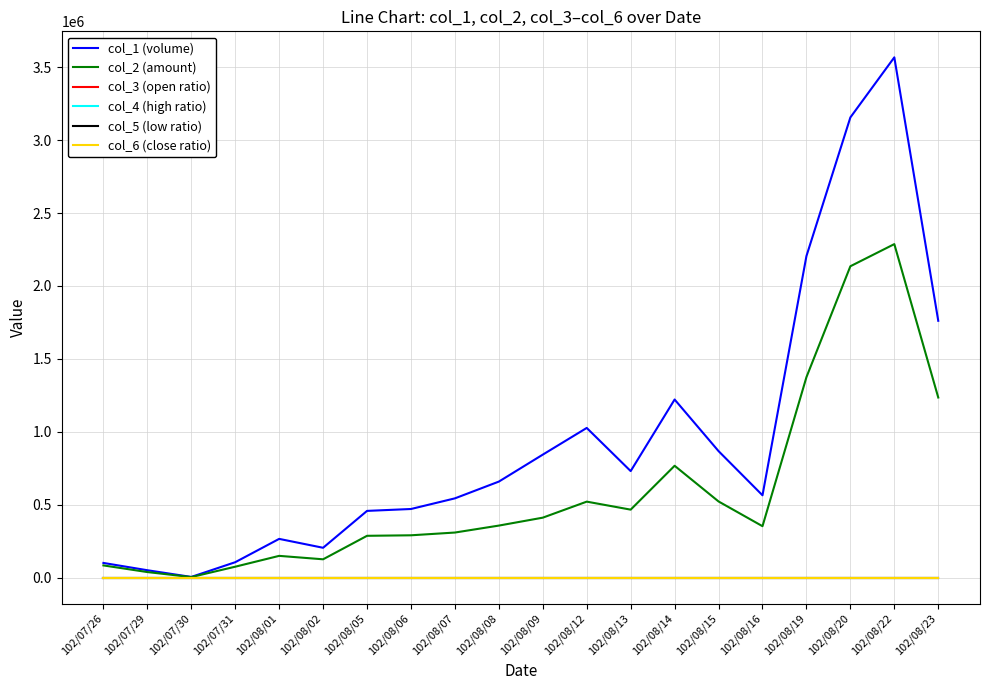

Which series has the largest total across all categories?

col_1 (volume)